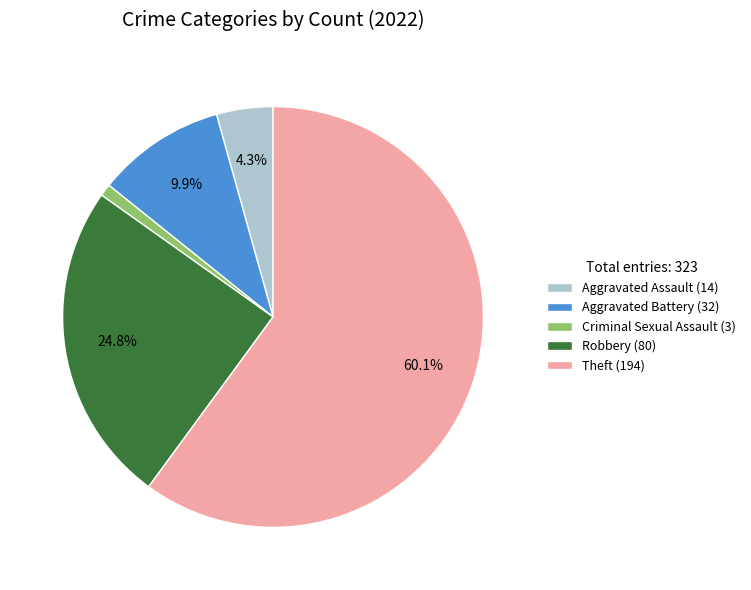

Which has a higher value, Theft or Criminal Sexual Assault?

Theft